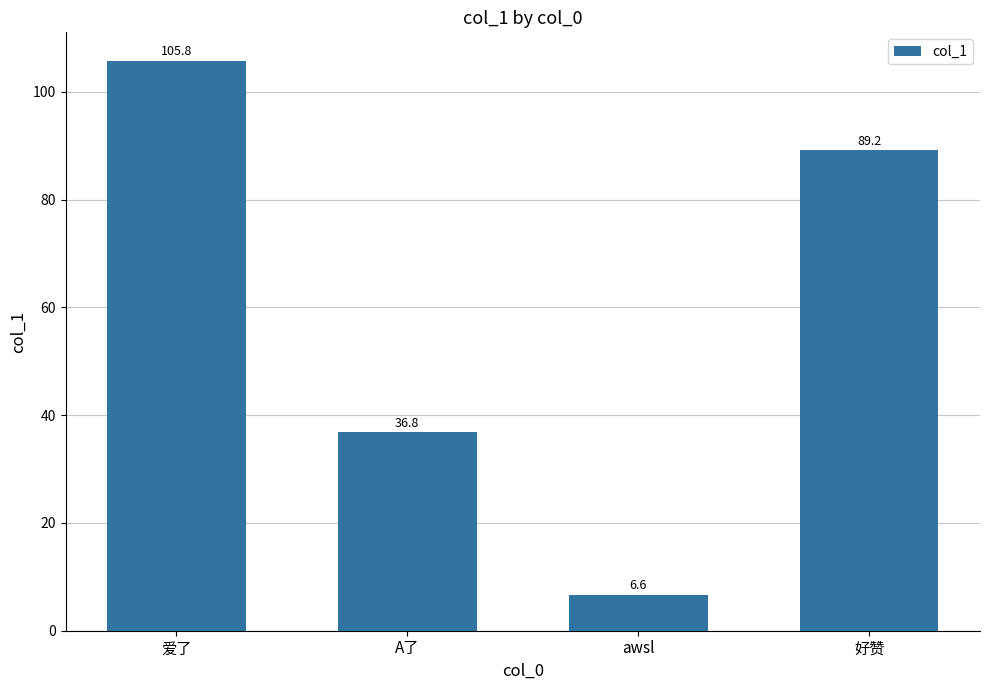

Which category has the highest value across all series?

爱了